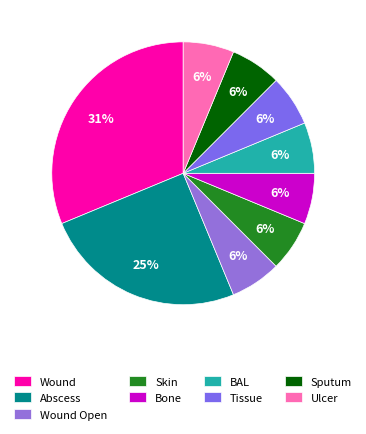

Which category has the biggest portion of the pie?

Wound